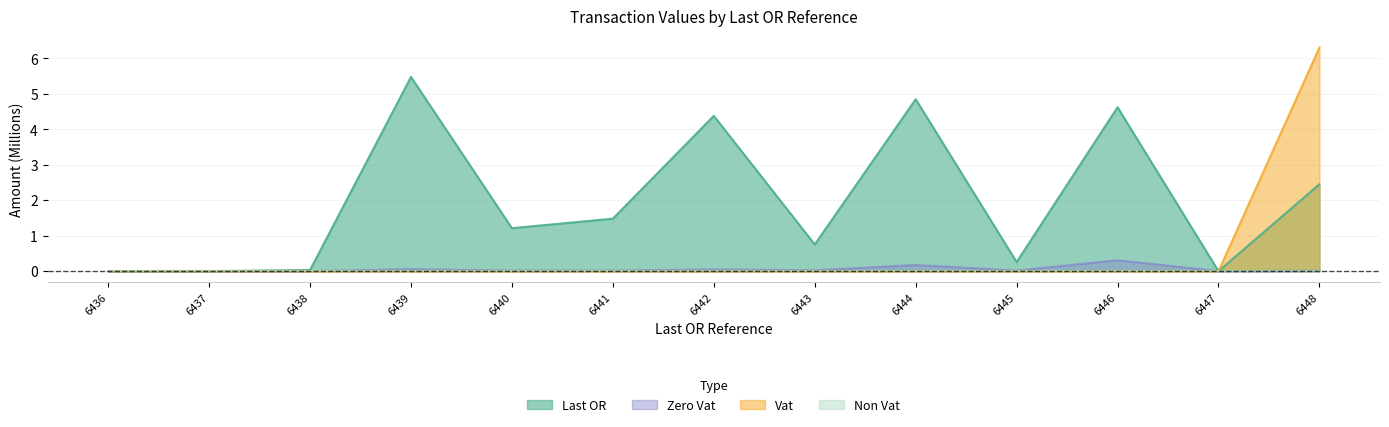

Which label corresponds to the largest value in the chart?

6448